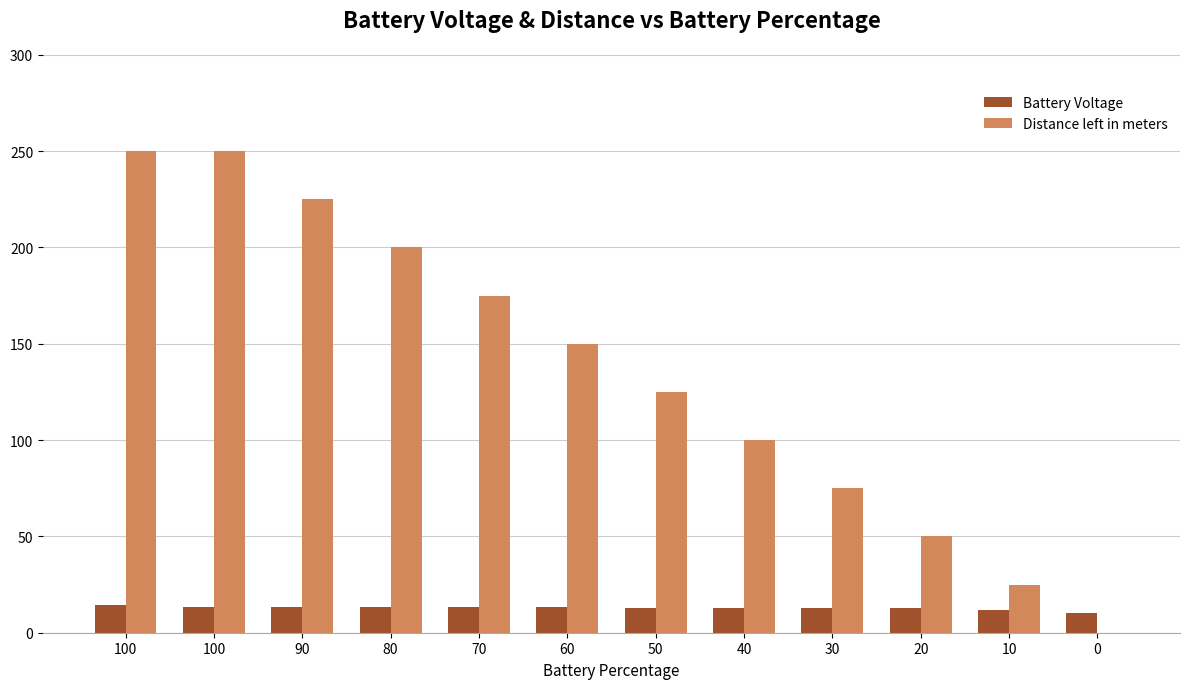

How many series are shown in this chart?

2